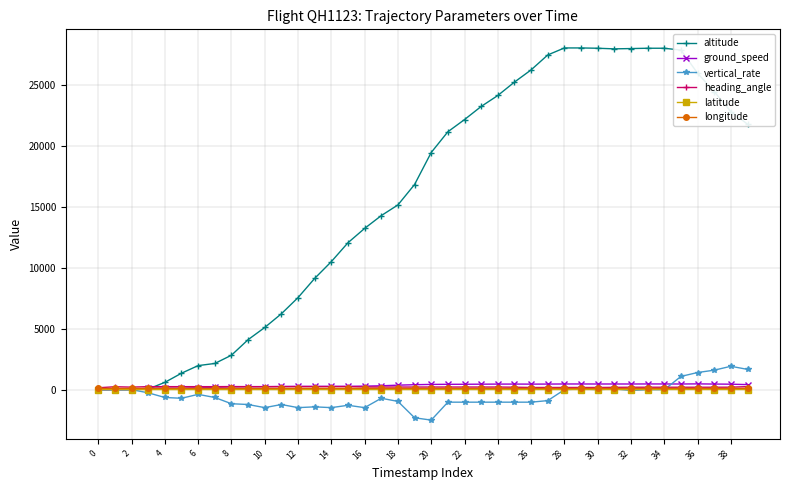

What are all the series names shown in the legend?

altitude, ground_speed, vertical_rate, heading_angle, latitude, longitude